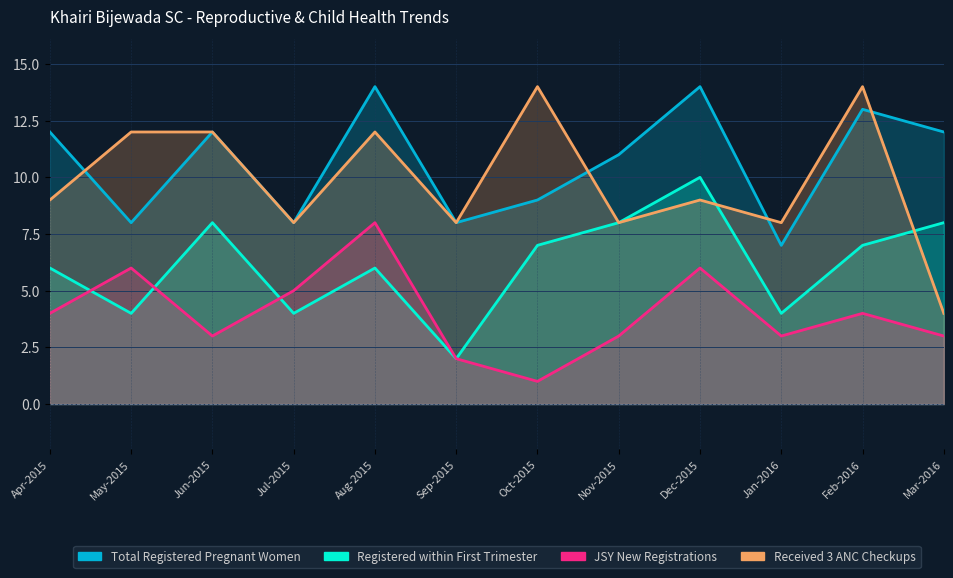

At how many categories does at least one series exceed 13?

4